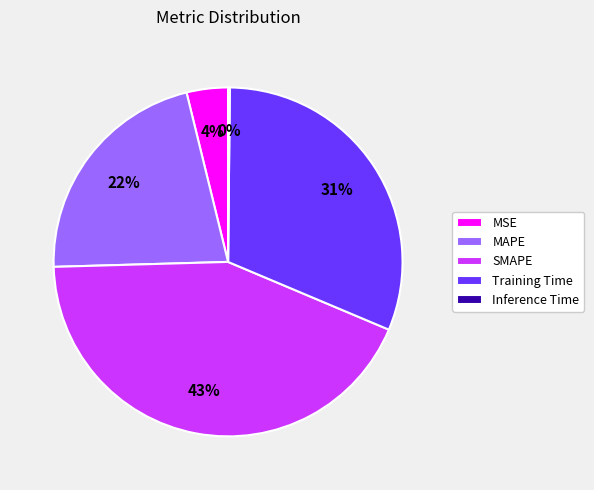

Do Training Time and MSE together represent more than half of the pie?

No